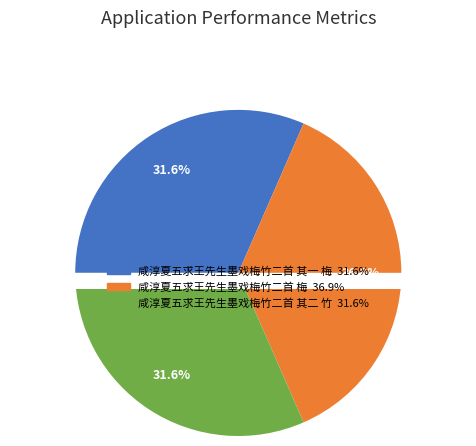

Do 咸淳夏五求王先生墨戏梅竹二首 其二 竹 and 咸淳夏五求王先生墨戏梅竹二首 其一 梅 together represent more than half of the pie?

Yes